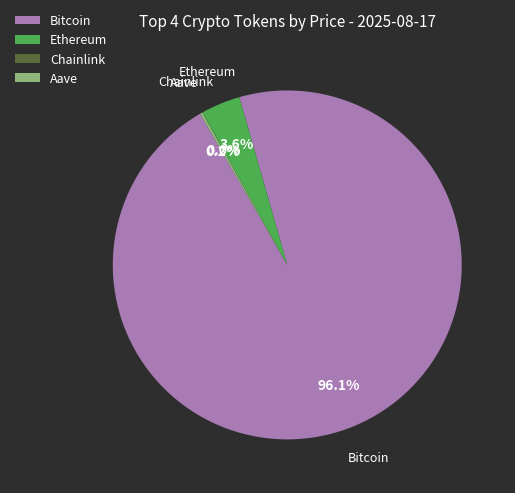

Which category accounts for the majority?

Bitcoin